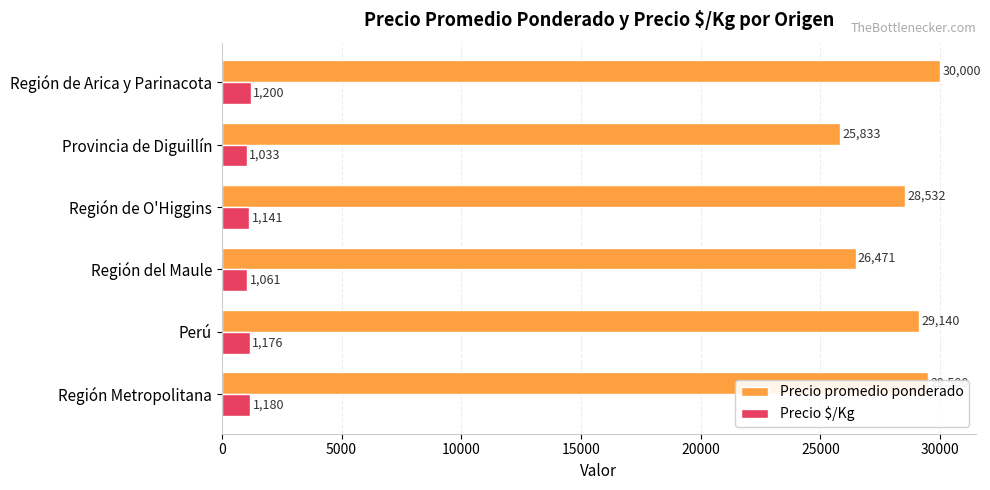

Which series has the largest range (max minus min)?

Precio promedio ponderado